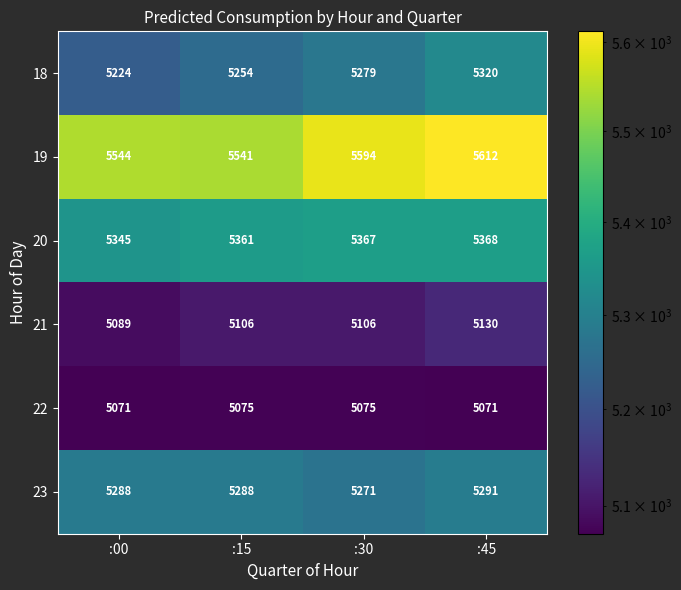

What is the difference between the maximum and minimum values in the 22 series?

4